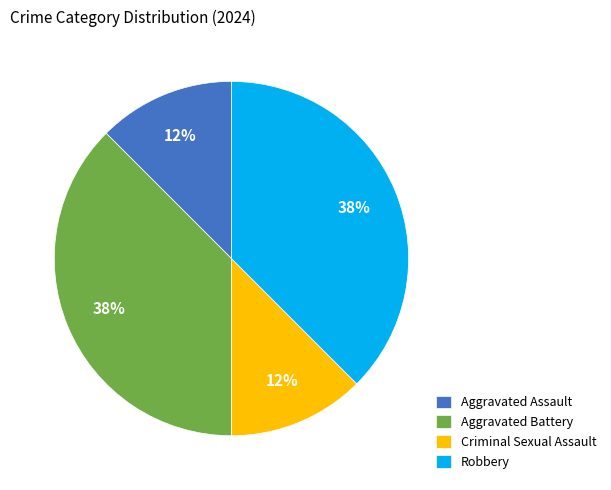

To the nearest percent, what is the average slice percentage?

25%